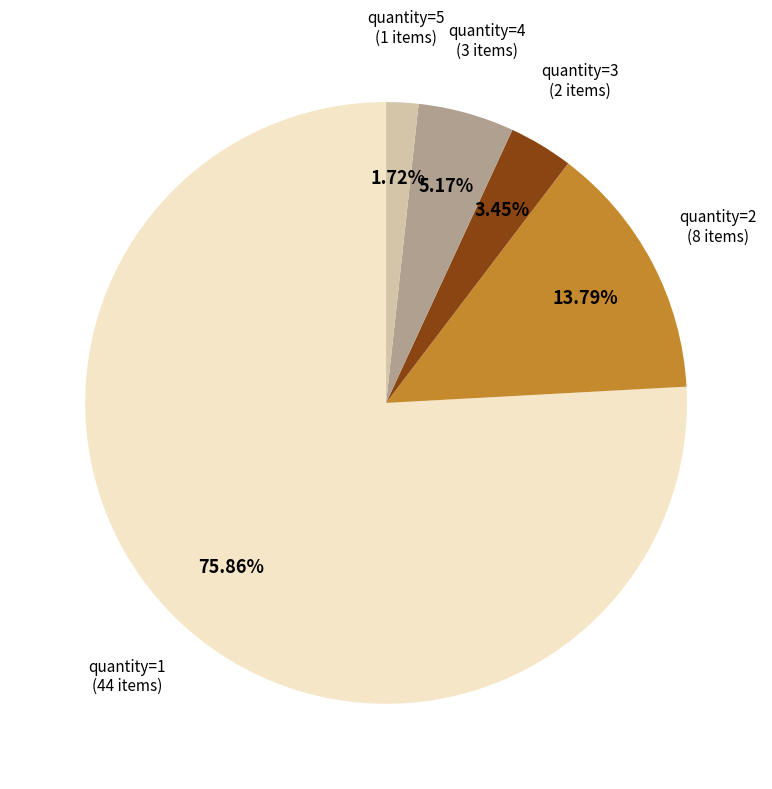

How many segments does this pie chart have?

5